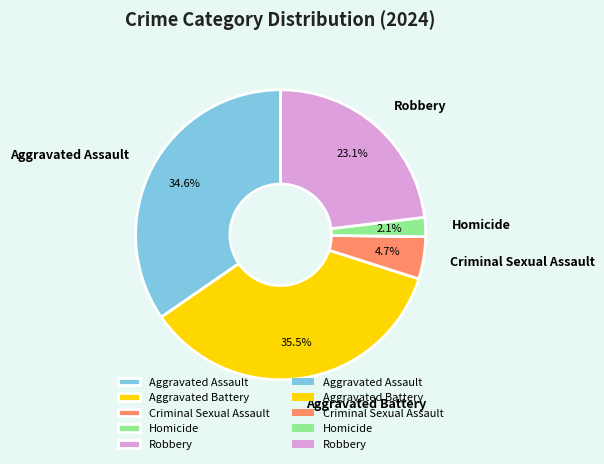

Combined, do Aggravated Battery and Homicide account for over 50%?

No